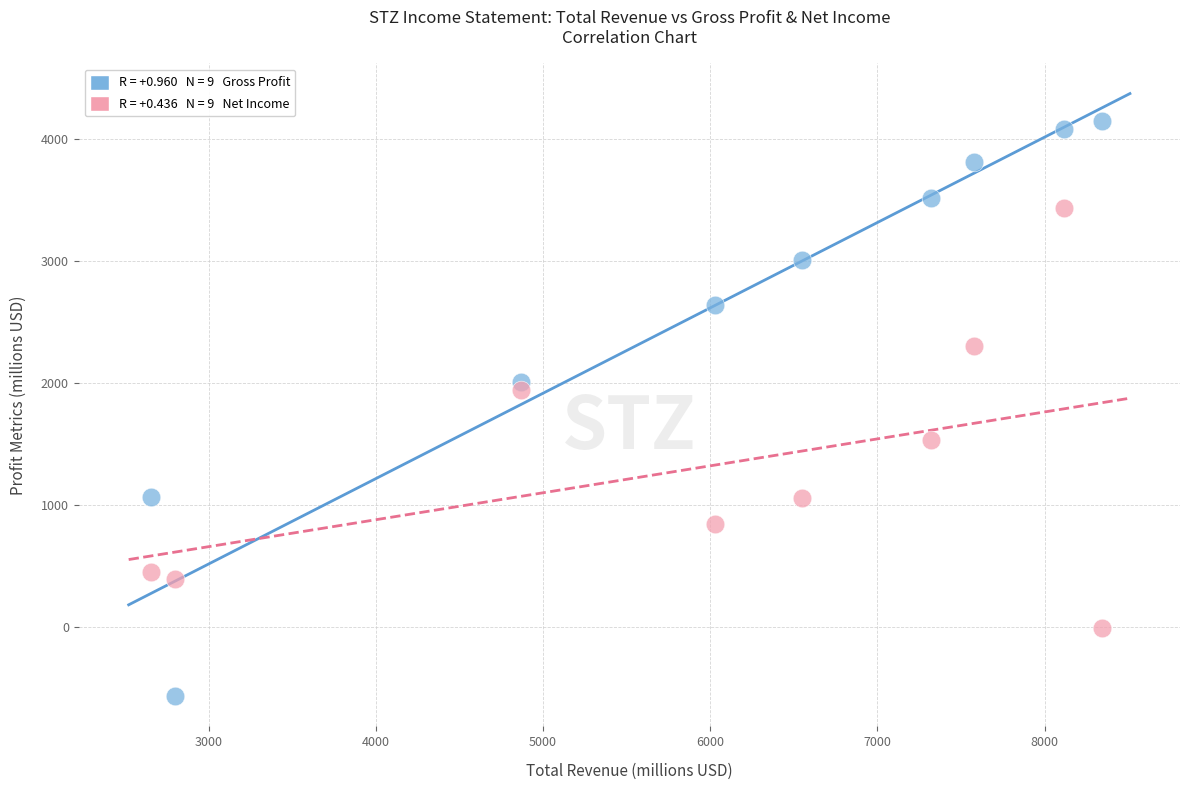

Across all data points, what is the range of Y values (max minus min)?

4723.6